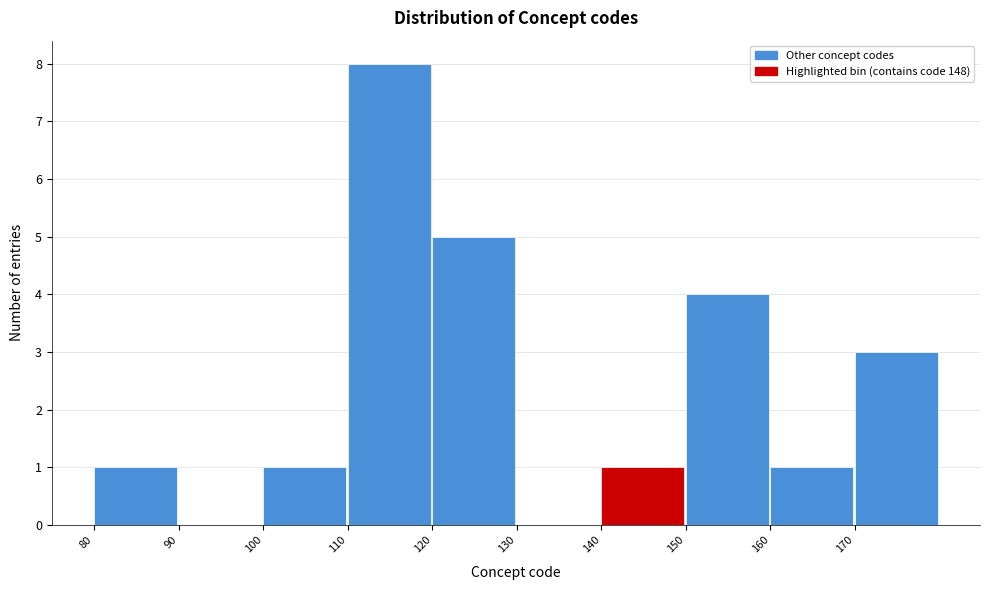

Reading left to right, list every bar in this chart as the range it spans on the x-axis followed by its height. The values are not printed on the chart, so give them approximately, as read against the axis.

80 to 90: 1
90 to 100: 0
100 to 110: 1
110 to 120: 8
120 to 130: 5
130 to 140: 0
140 to 150: 1
150 to 160: 4
160 to 170: 1
170 to 180: 3